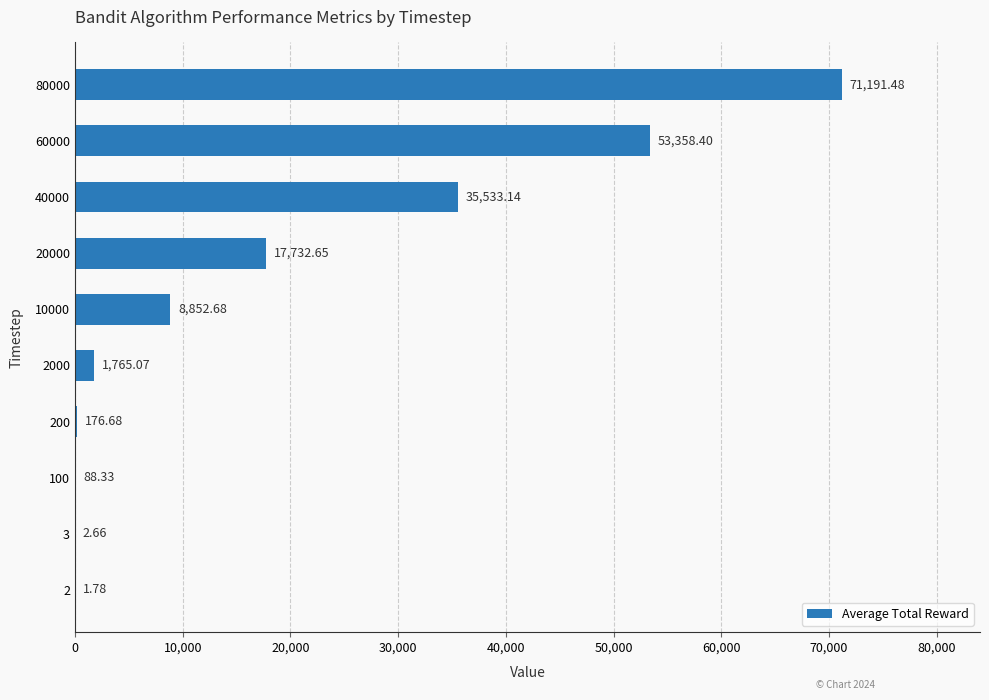

Which has a higher value, 20000 or 40000?

40000